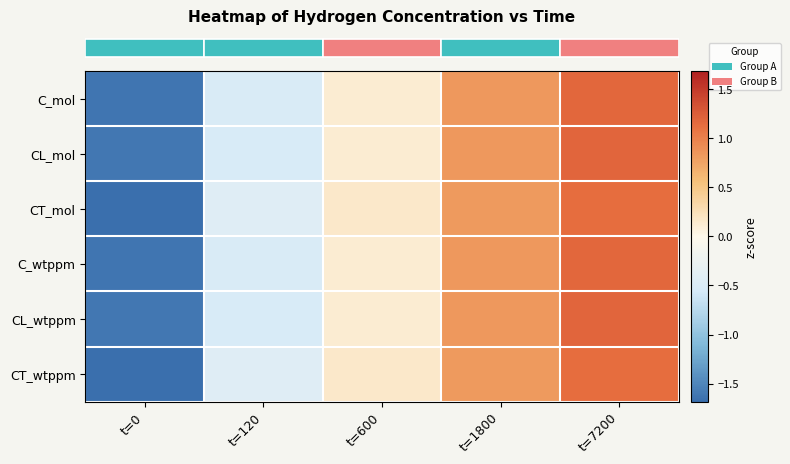

Which has a higher value, t=1800 or t=600?

t=1800